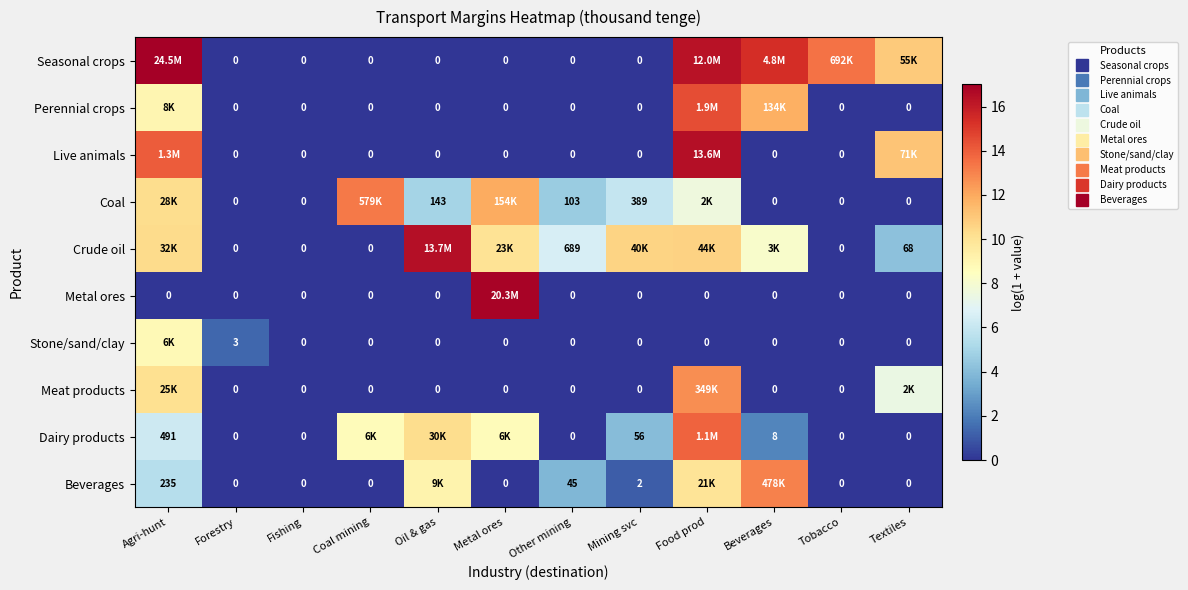

The Meat products series shows 4.3 at Tobacco. True or false?

False